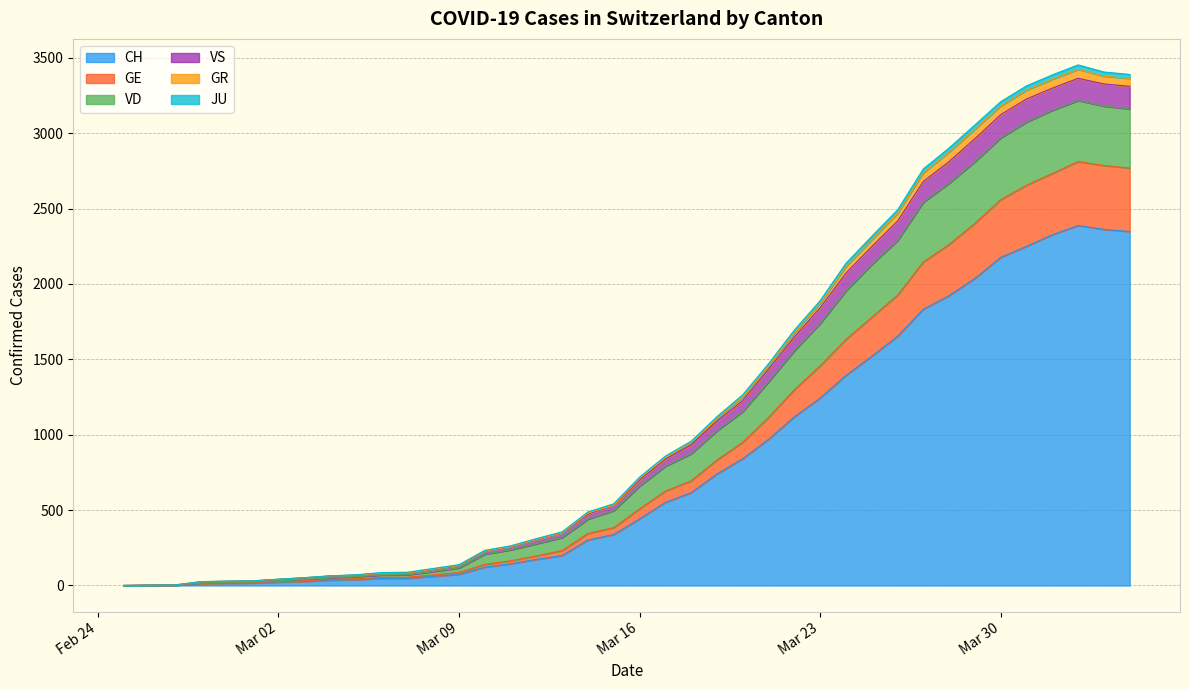

What is the maximum value for CH?

2388